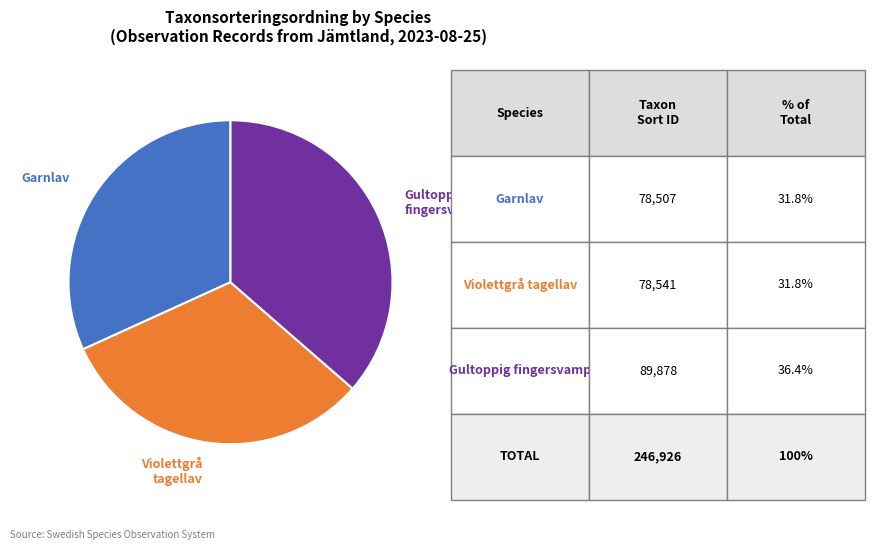

Combined, do Violettgrå tagellav and Gultoppig fingersvamp account for over 50%?

Yes